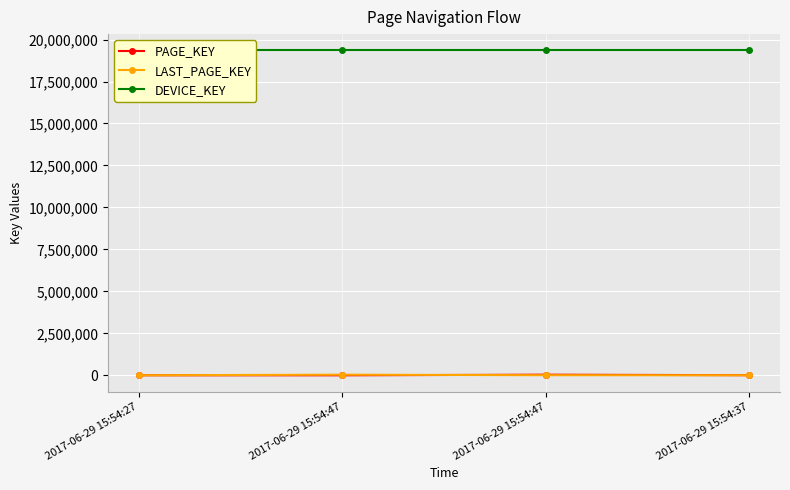

Which has a higher value, 2017-06-29 15:54:47 or 2017-06-29 15:54:47?

2017-06-29 15:54:47